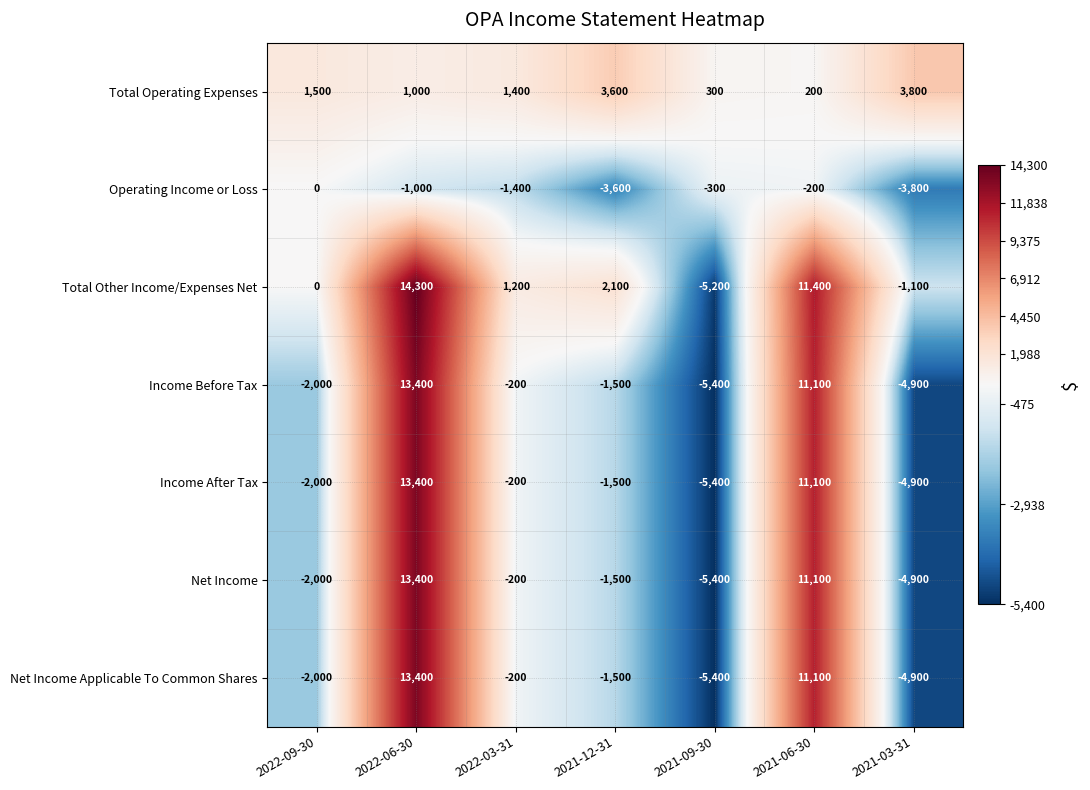

Is the value of Total Operating Expenses at 2022-03-31 greater than the value of Net Income at 2021-09-30?

Yes